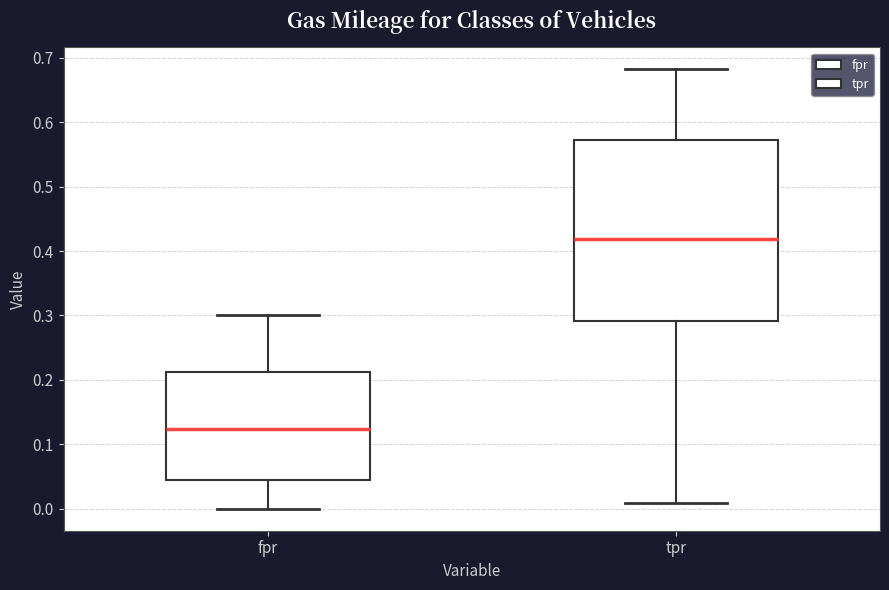

Which box's median line is the lowest?

fpr